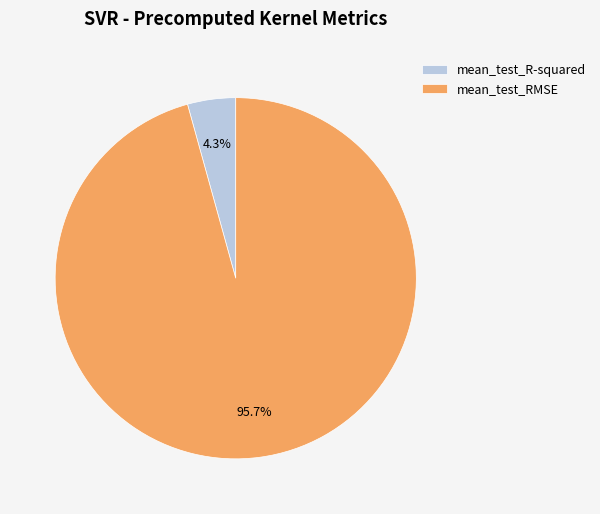

Count the number of slices in the pie.

2